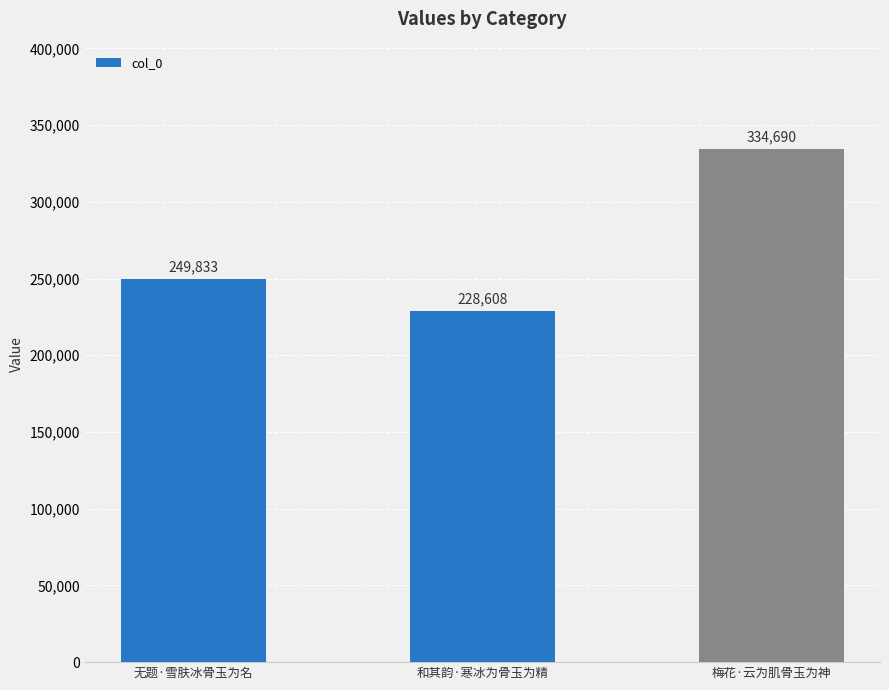

Reading right to left, extract all data points from this chart.

梅花·云为肌骨玉为神=334690	和其韵·寒冰为骨玉为精=228608	无题·雪肤冰骨玉为名=249833